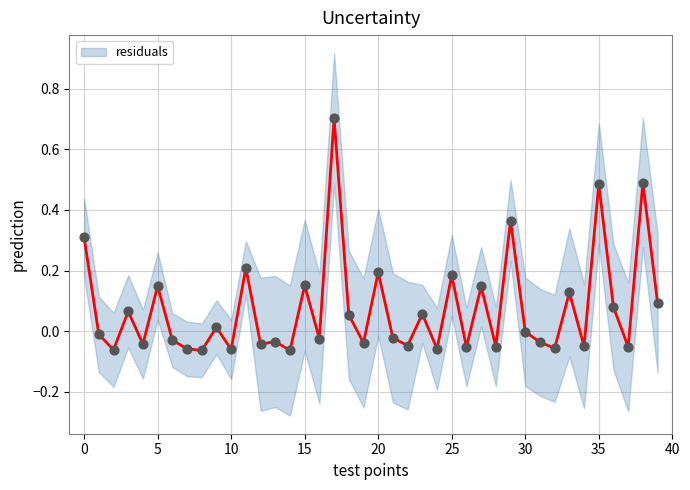

What is the change in value from 29 to 33?

-0.2